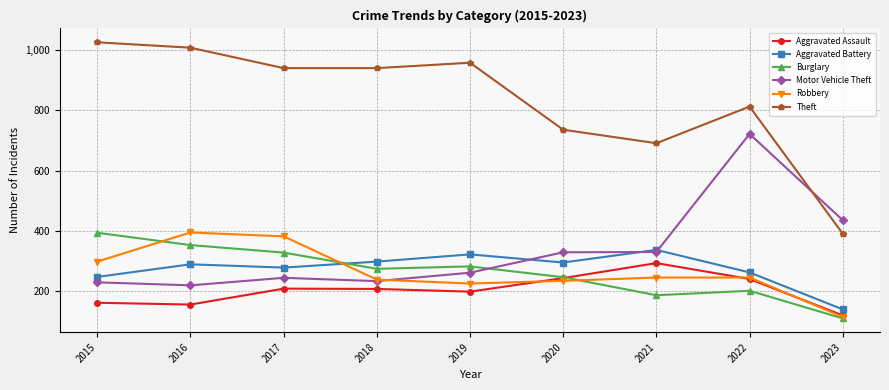

True or false: Aggravated Assault and Motor Vehicle Theft intersect in this chart.

False